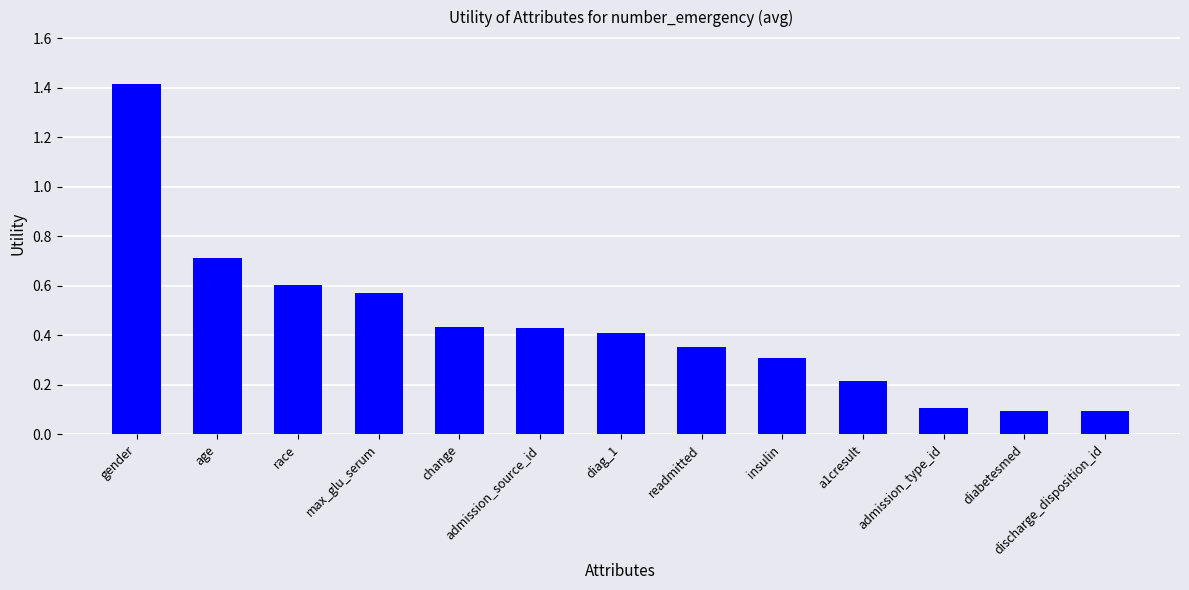

What is the ratio of the value at change to the value at gender?

0.3